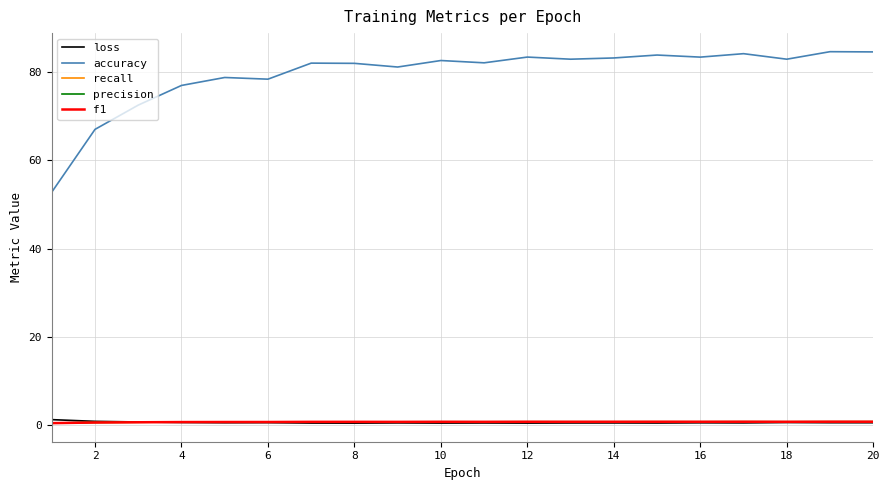

What is the maximum value shown in the chart?

84.6